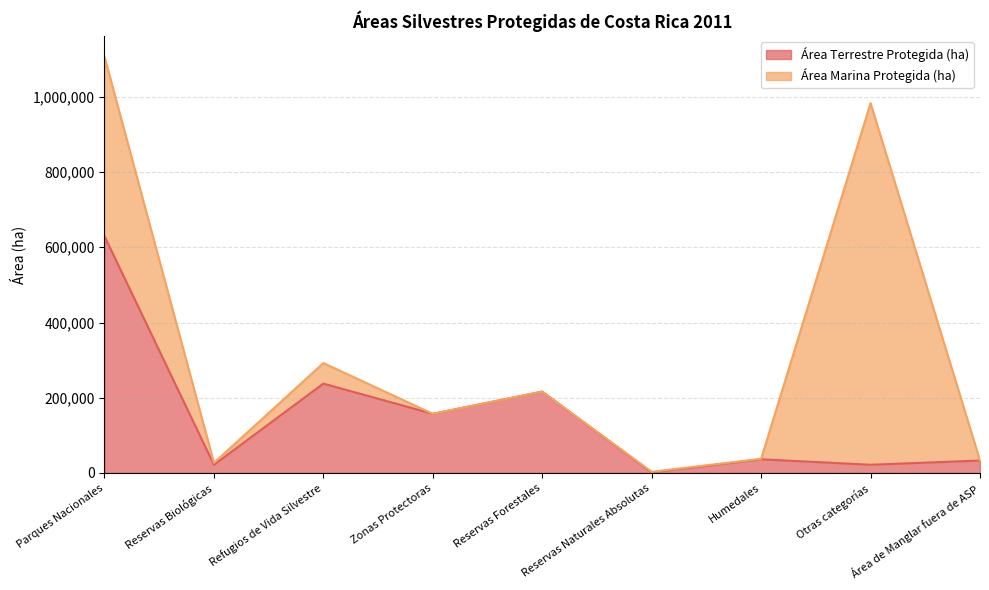

What is the change in value from Reservas Biológicas to Área de Manglar fuera de ASP?

+11337